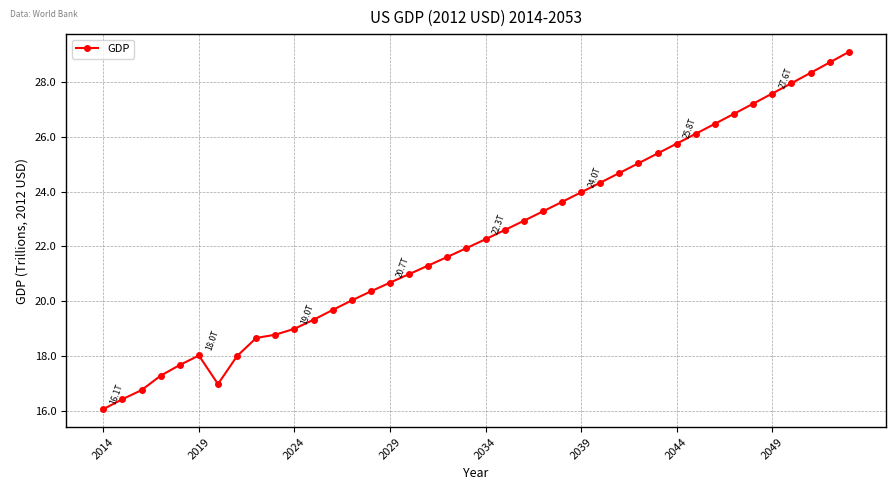

What is the value of the 18th point from the left?

21.3